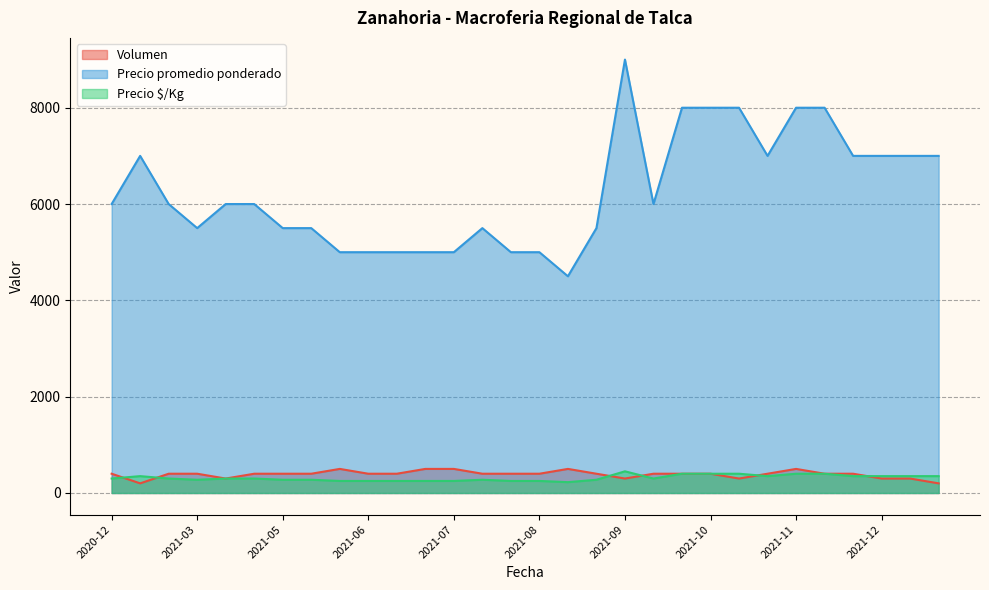

Does the chart have visible grid lines?

Yes